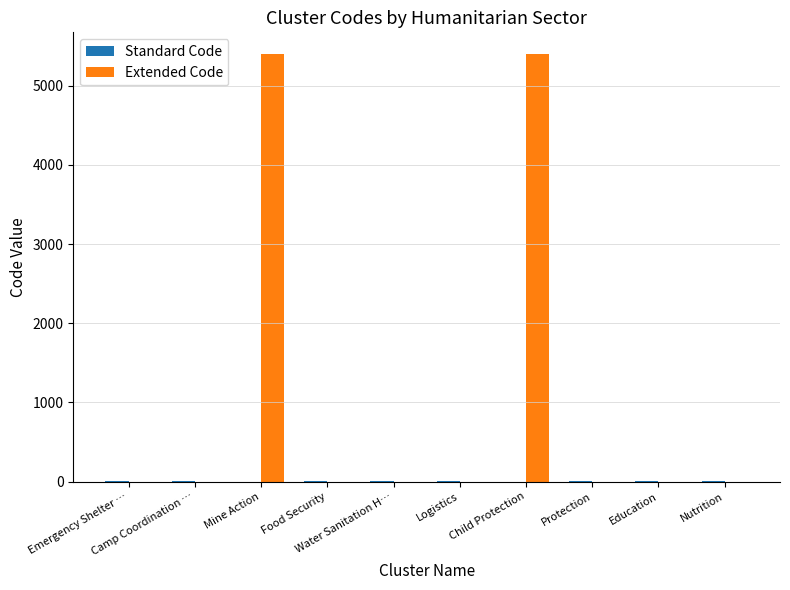

How many data points does each series have?

10